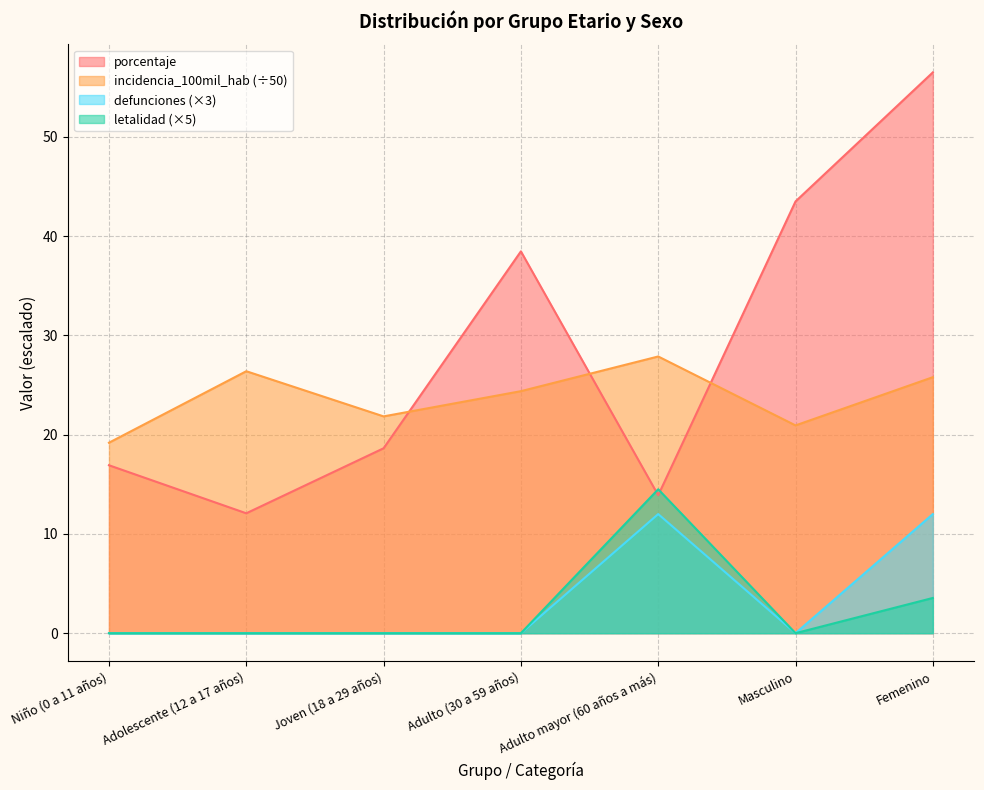

How many distinct data groups are displayed?

4